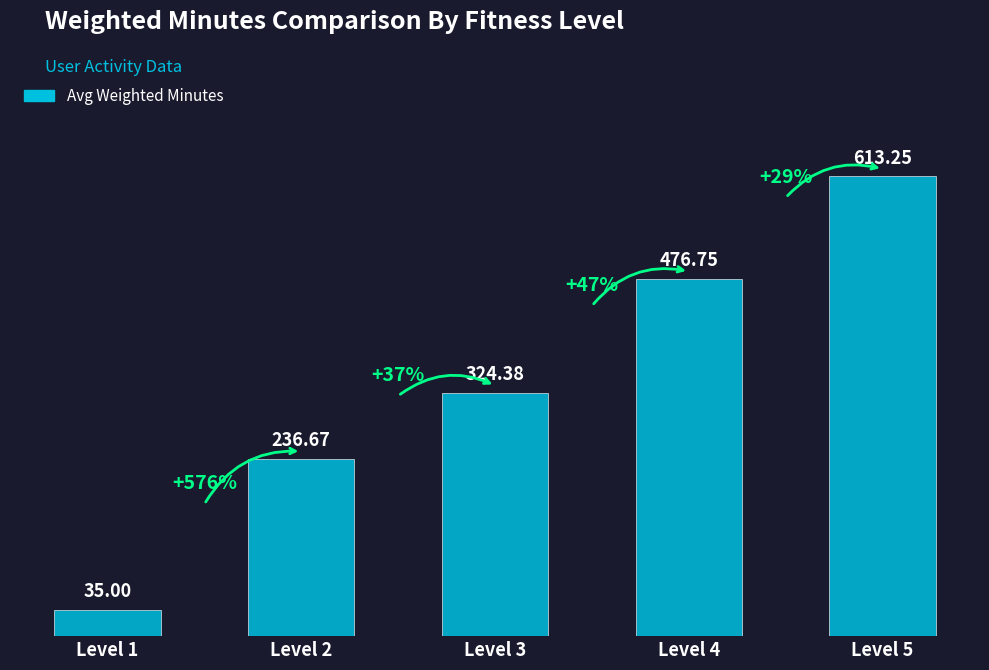

What is the value of the 2nd bar from the left?

236.7